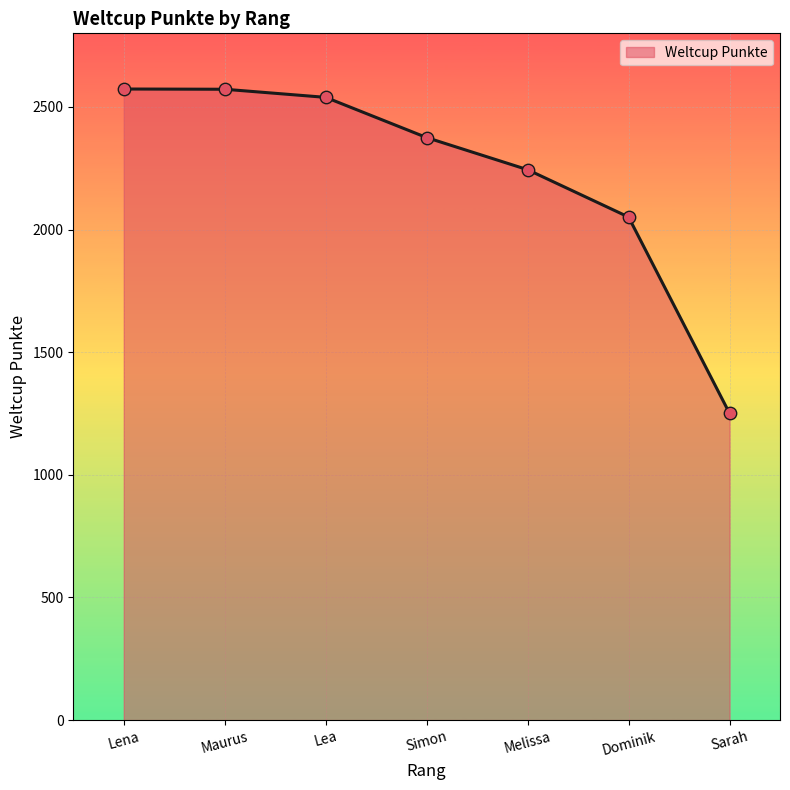

Approximately how many times larger is the value at Simon compared to Maurus?

0.9